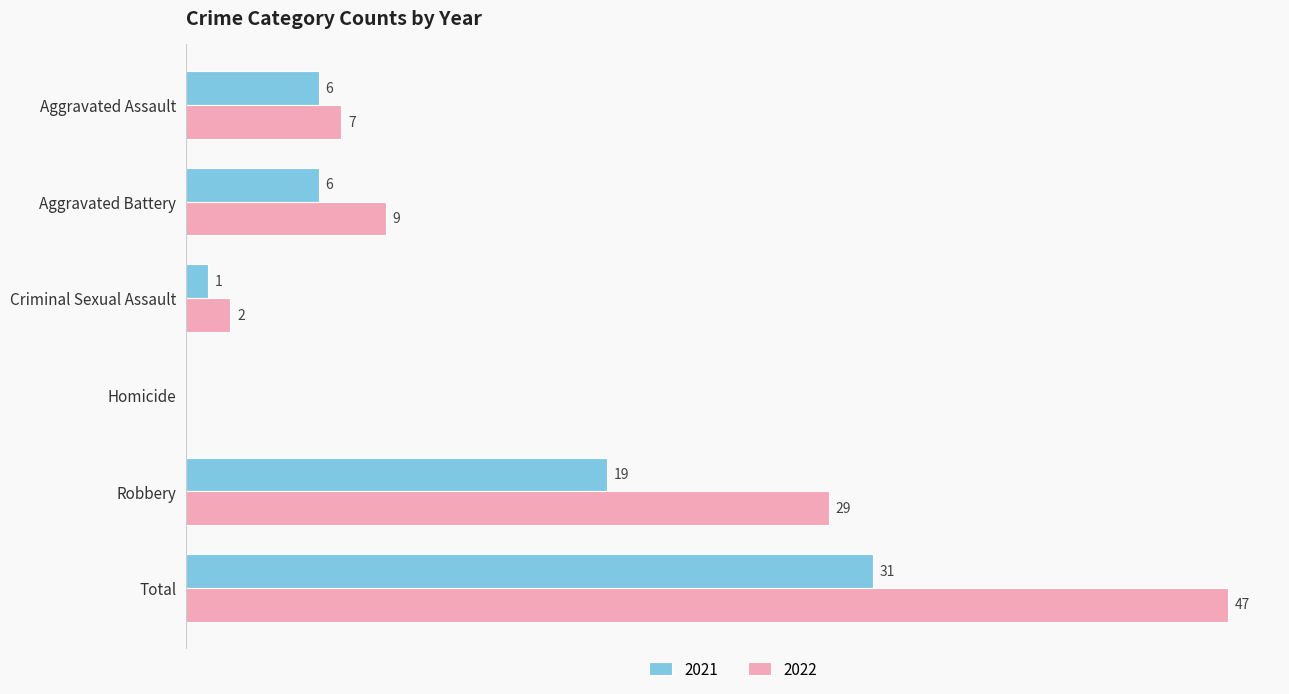

At which category does the chart reach its peak across all series?

Total